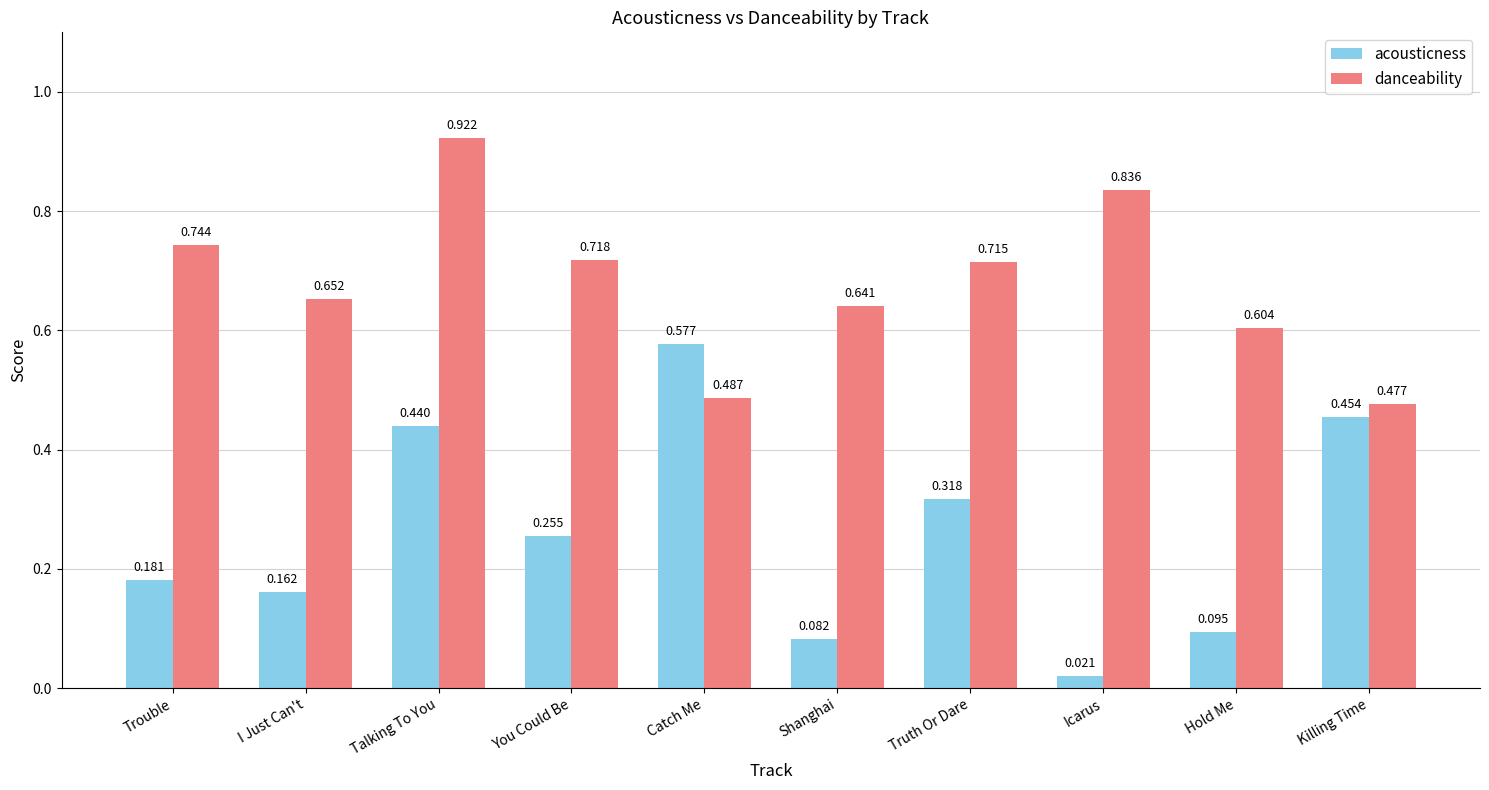

Rank the series at Catch Me from lowest to highest value.

danceability, acousticness